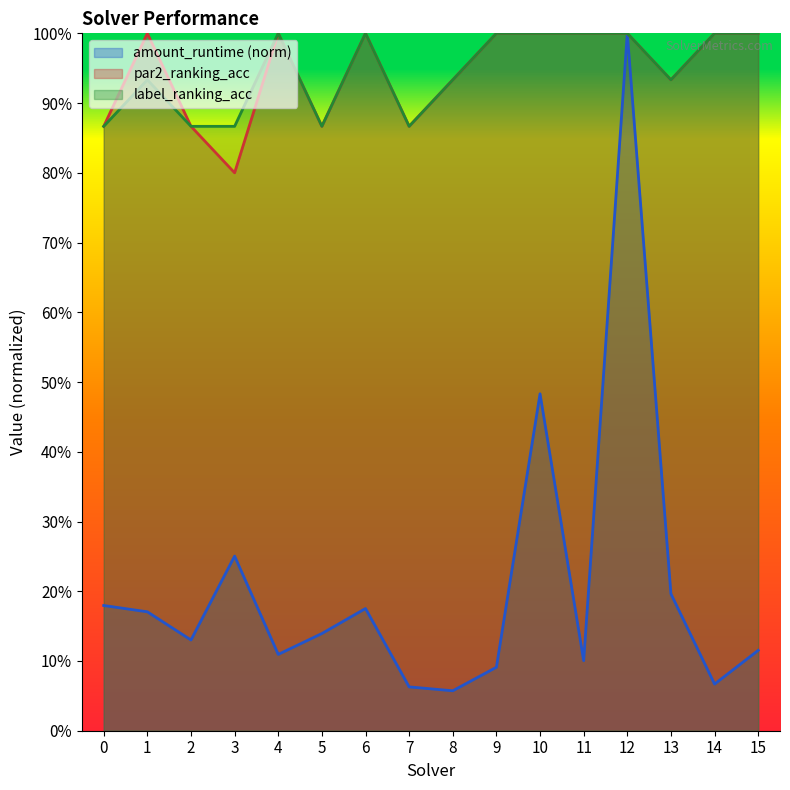

What is the difference between the par2_ranking_acc values at 4 and 0?

0.1